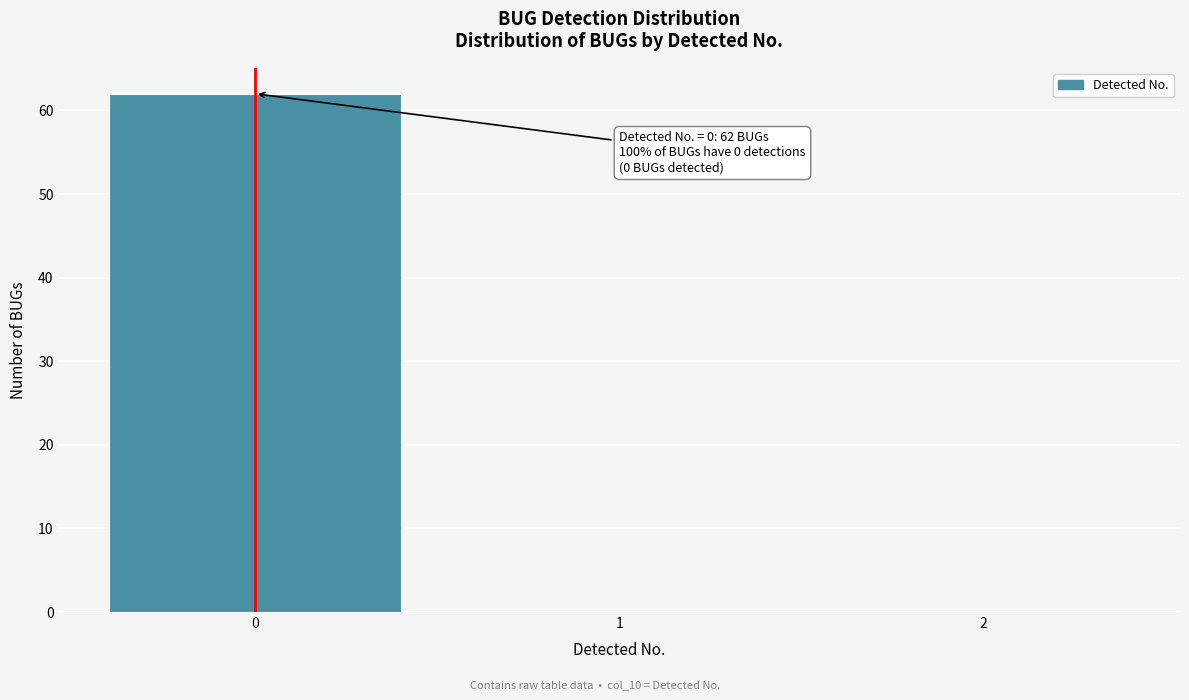

Reading left to right, what are all the values shown in this chart?

0=62	1=0	2=0